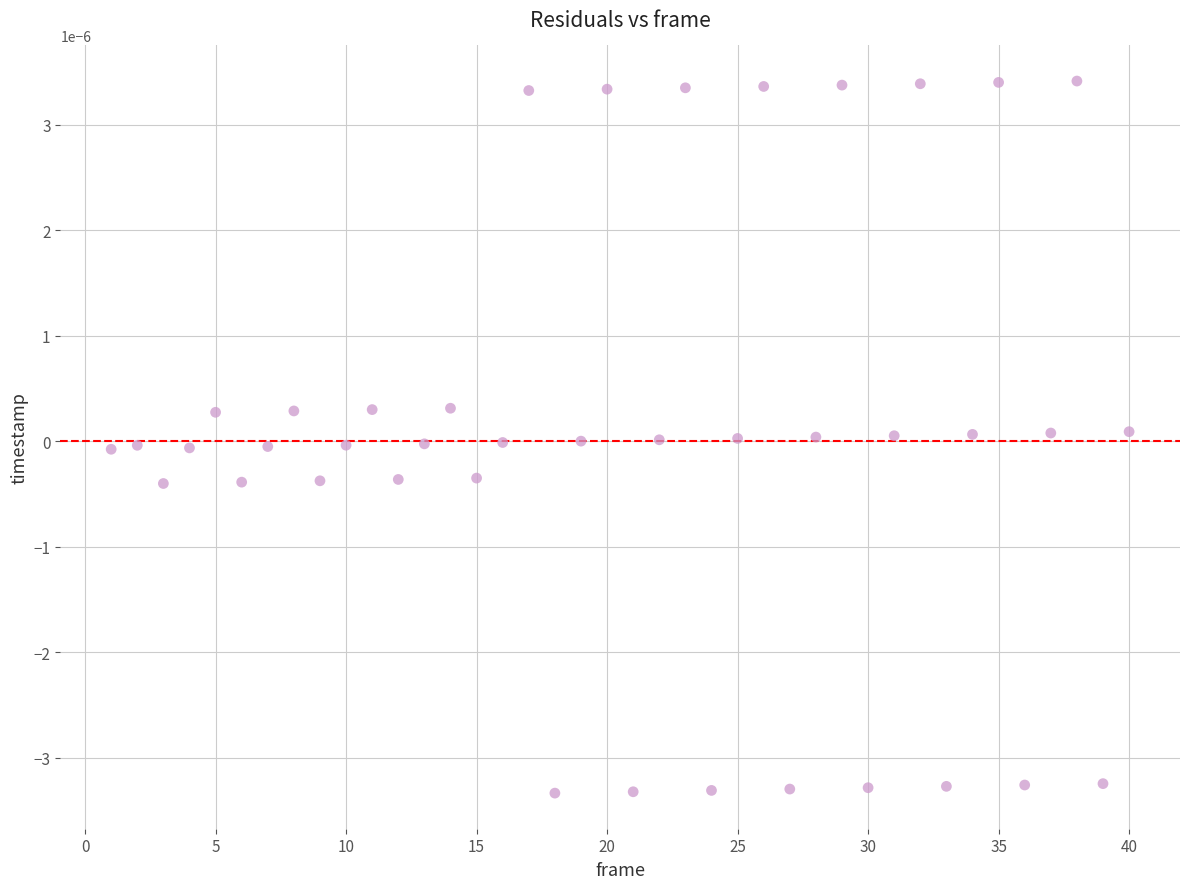

What is the range of X values (max minus min)?

39.0